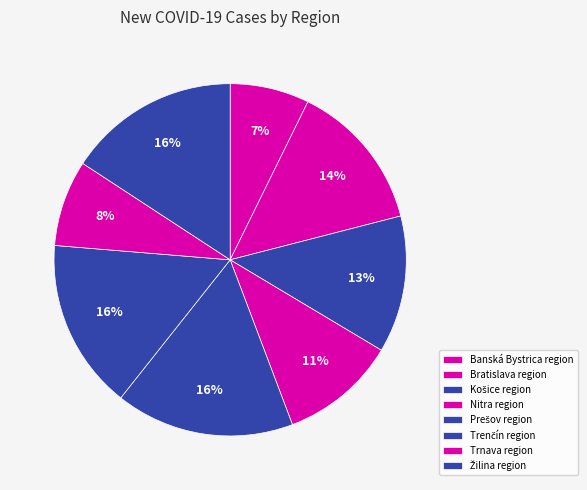

The Nitra region slice represents 23% of the pie. True or false?

False